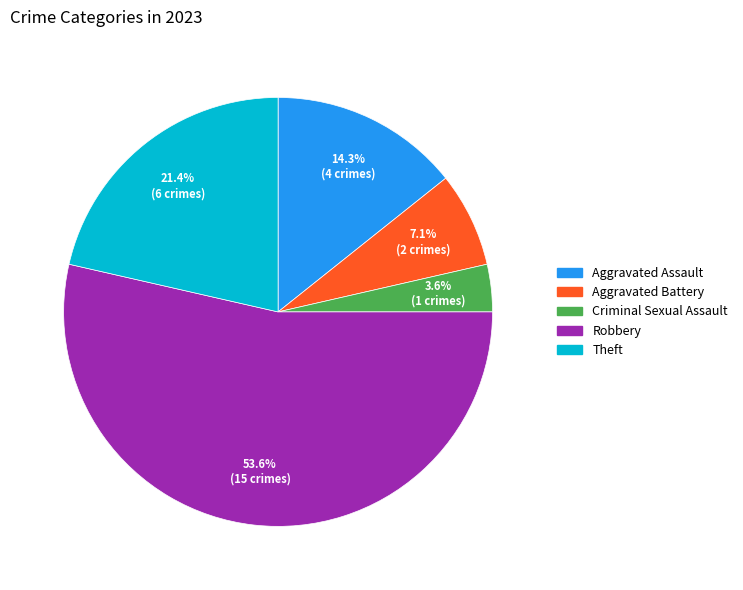

To the nearest percent, what is the combined percentage of Criminal Sexual Assault and Robbery?

57%